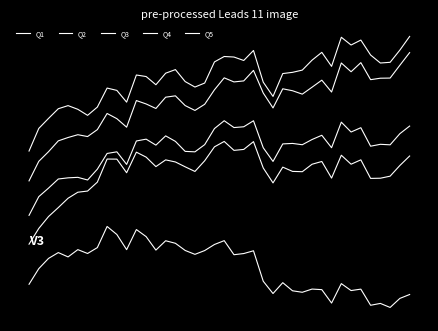

Does the chart display data point markers on the line(s)?

No